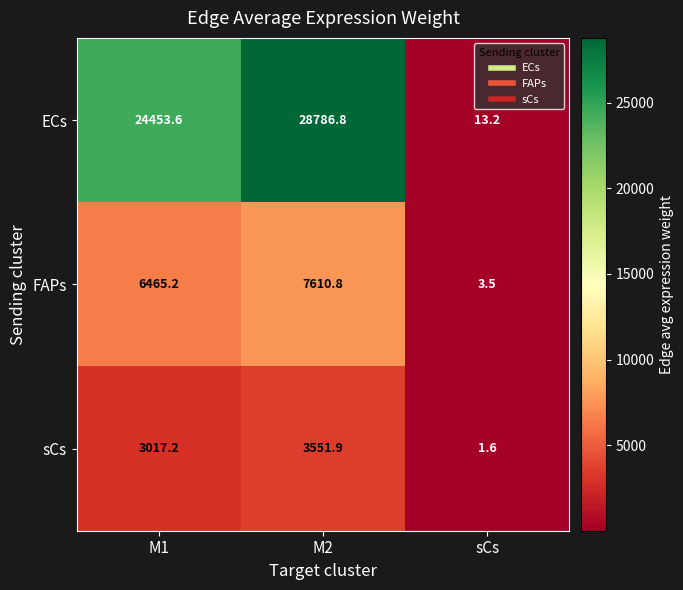

Rank the categories by sCs value from highest to lowest.

M2, M1, sCs